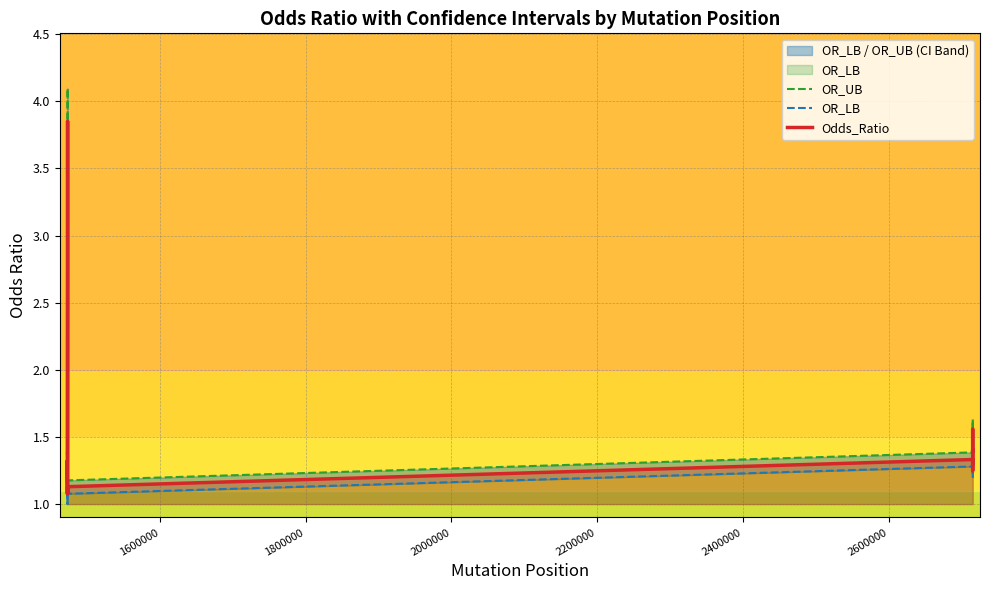

Which series has the largest total across all categories?

OR_UB